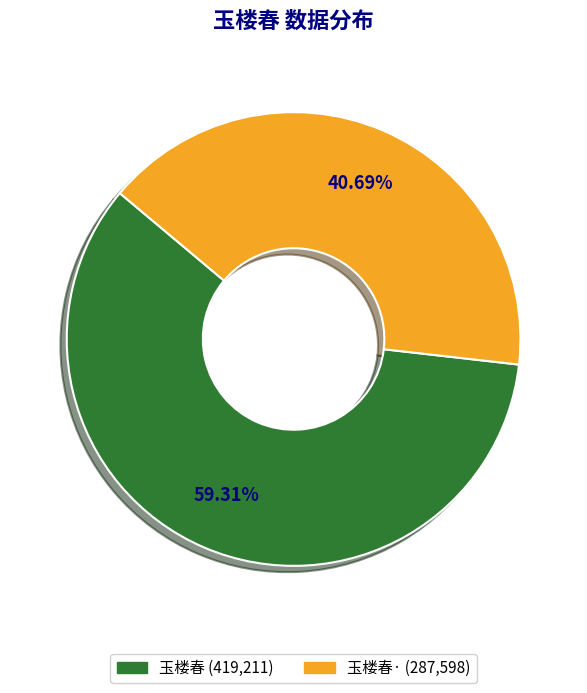

Which slice is the largest?

玉楼春 (419,211)